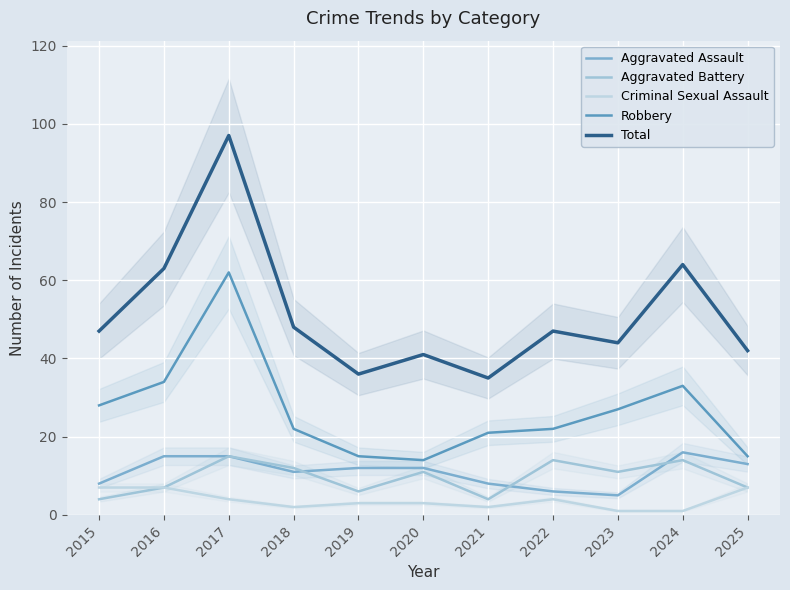

Where is the first local maximum for Criminal Sexual Assault?

2022